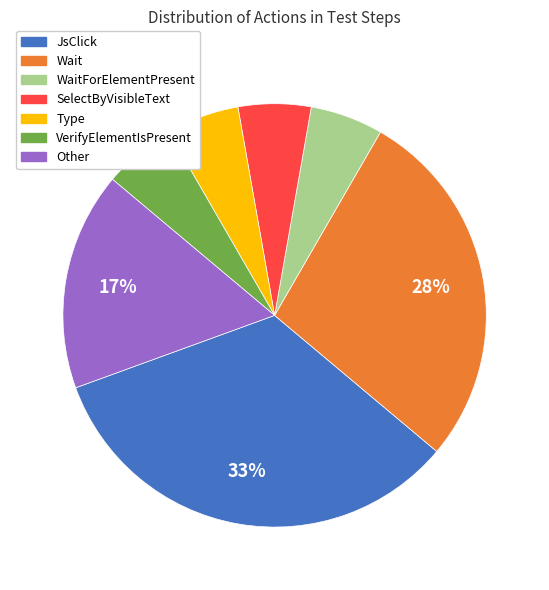

Does any single category account for the majority?

No